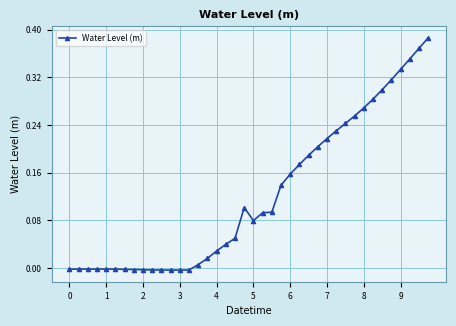

How many categories are shown in the chart?

40